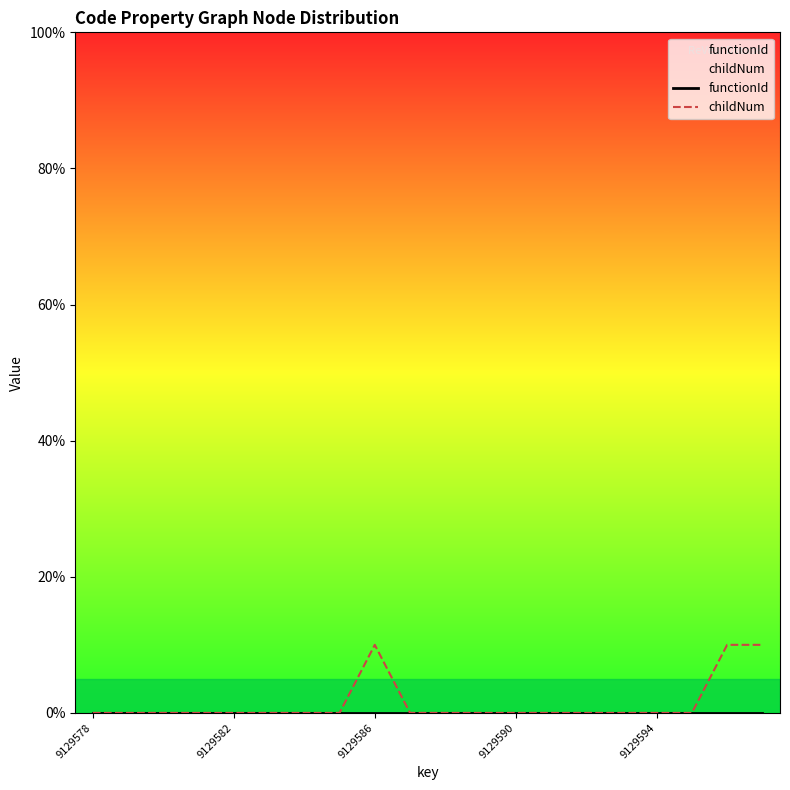

Which series has the widest spread of values?

childNum